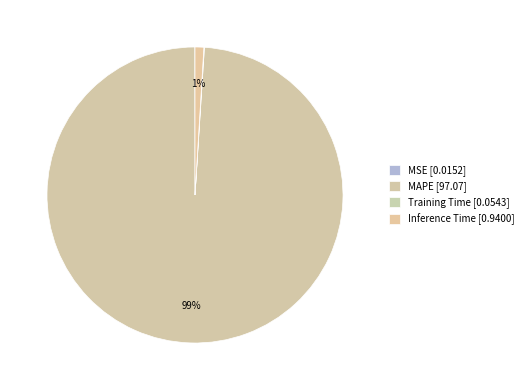

True or false: Inference Time accounts for 11% of the total.

False